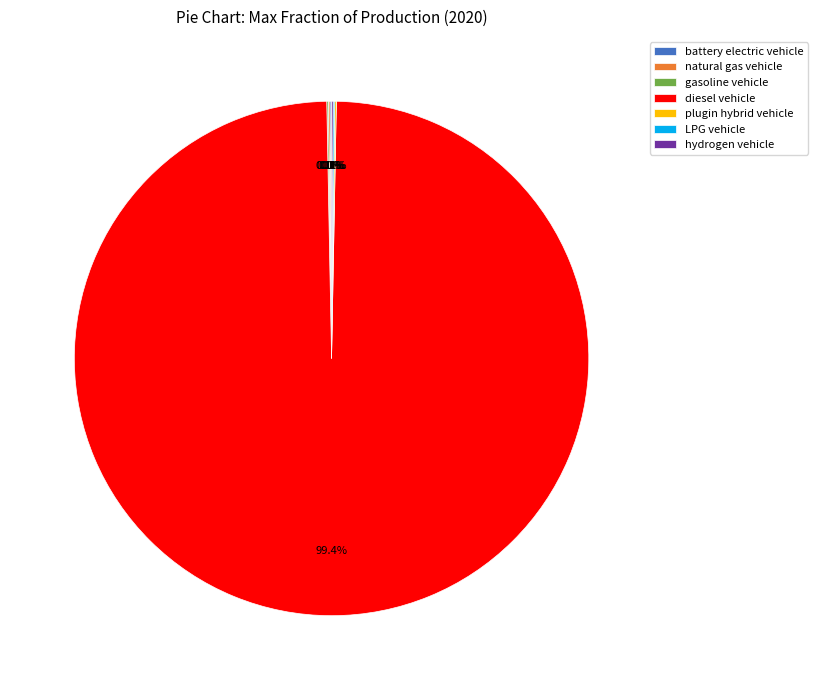

Is there any slice that represents more than half of the pie?

Yes